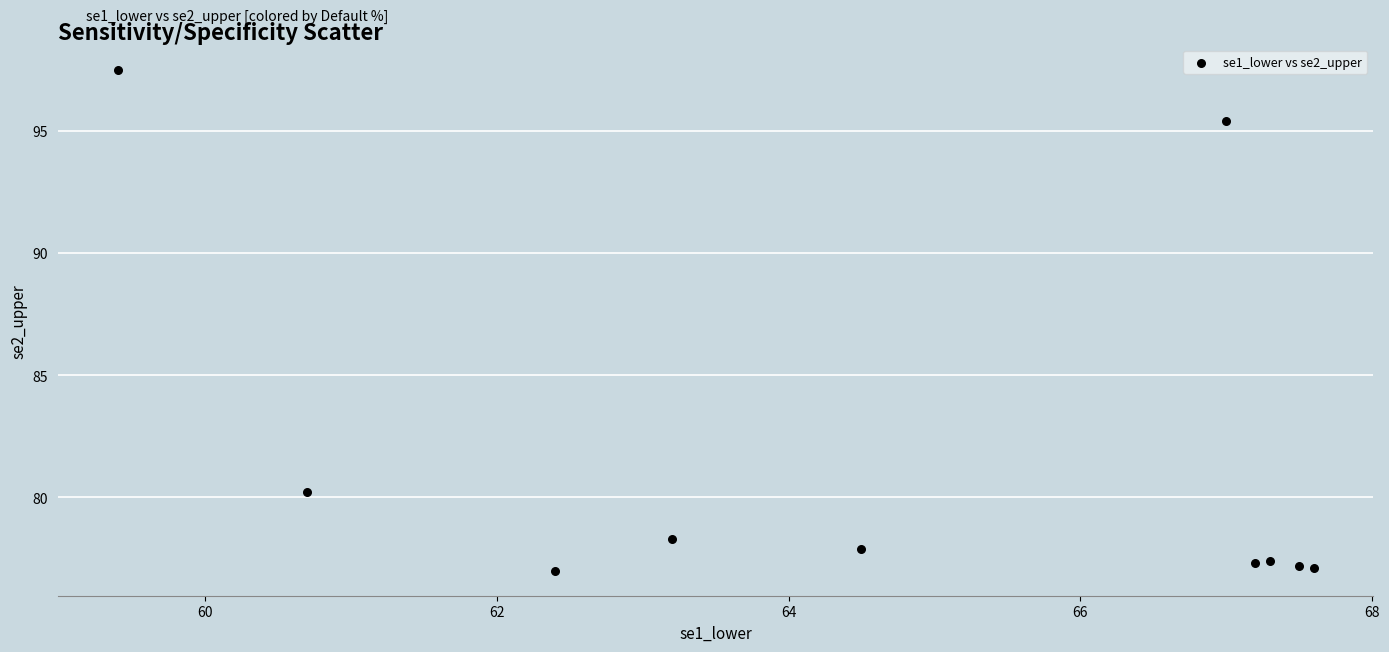

What is the range of X values (max minus min)?

8.2